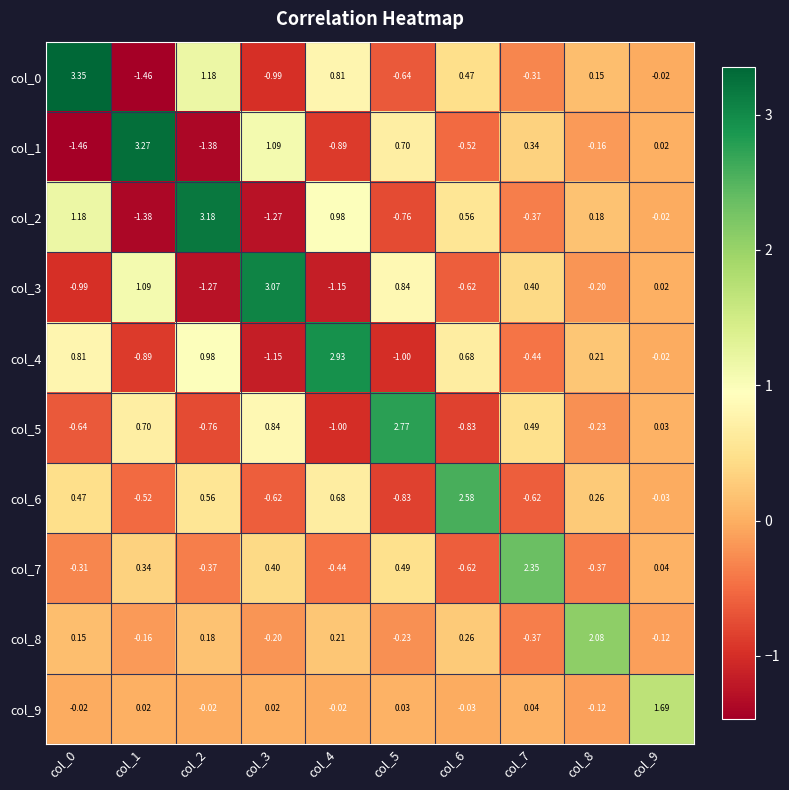

Is the value of col_2 at col_0 greater than the value of col_6 at col_9?

Yes